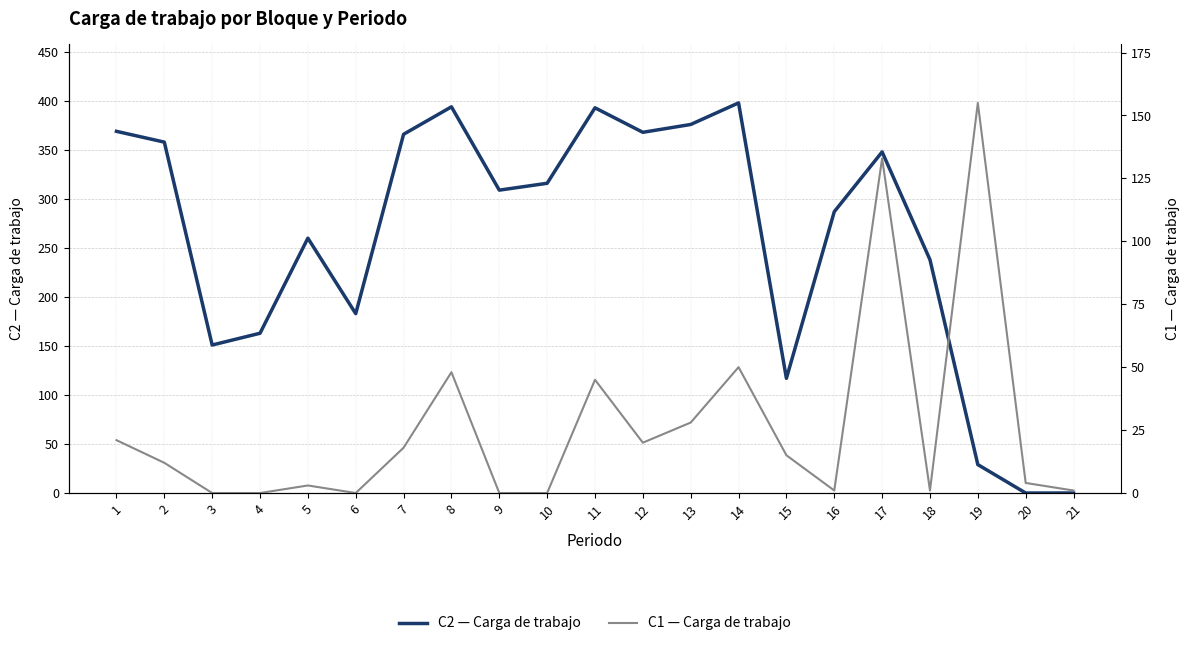

At which category does C2 reach its first local peak?

5